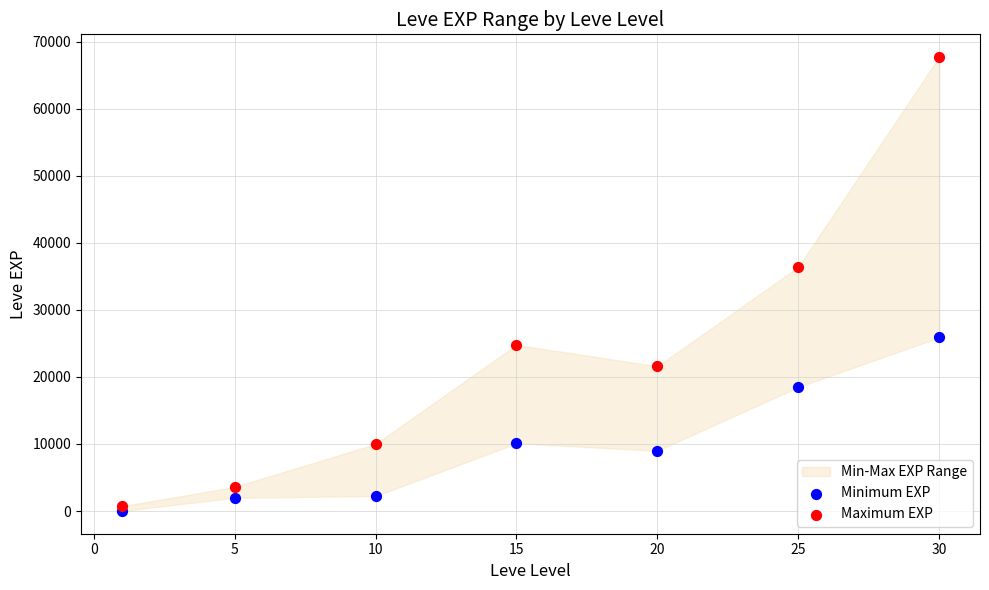

Which series reaches the minimum Y coordinate?

Minimum EXP